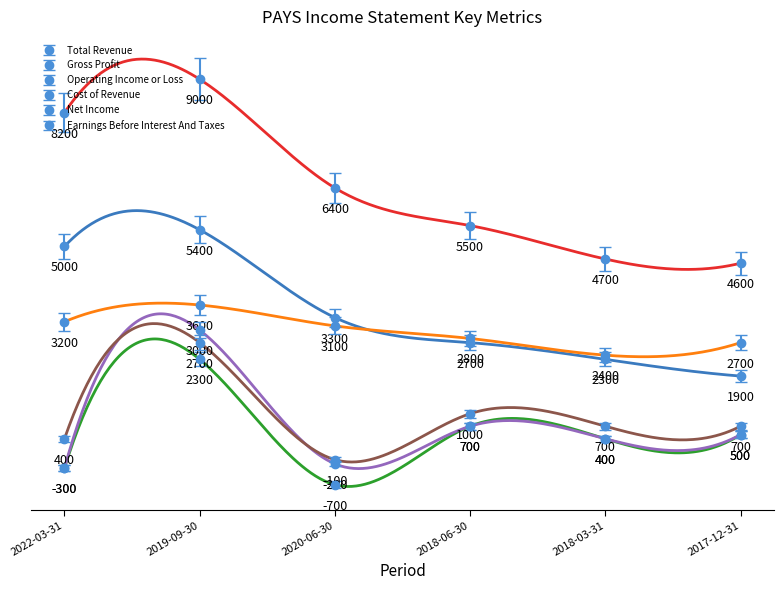

Which series has the largest range (max minus min)?

Total Revenue